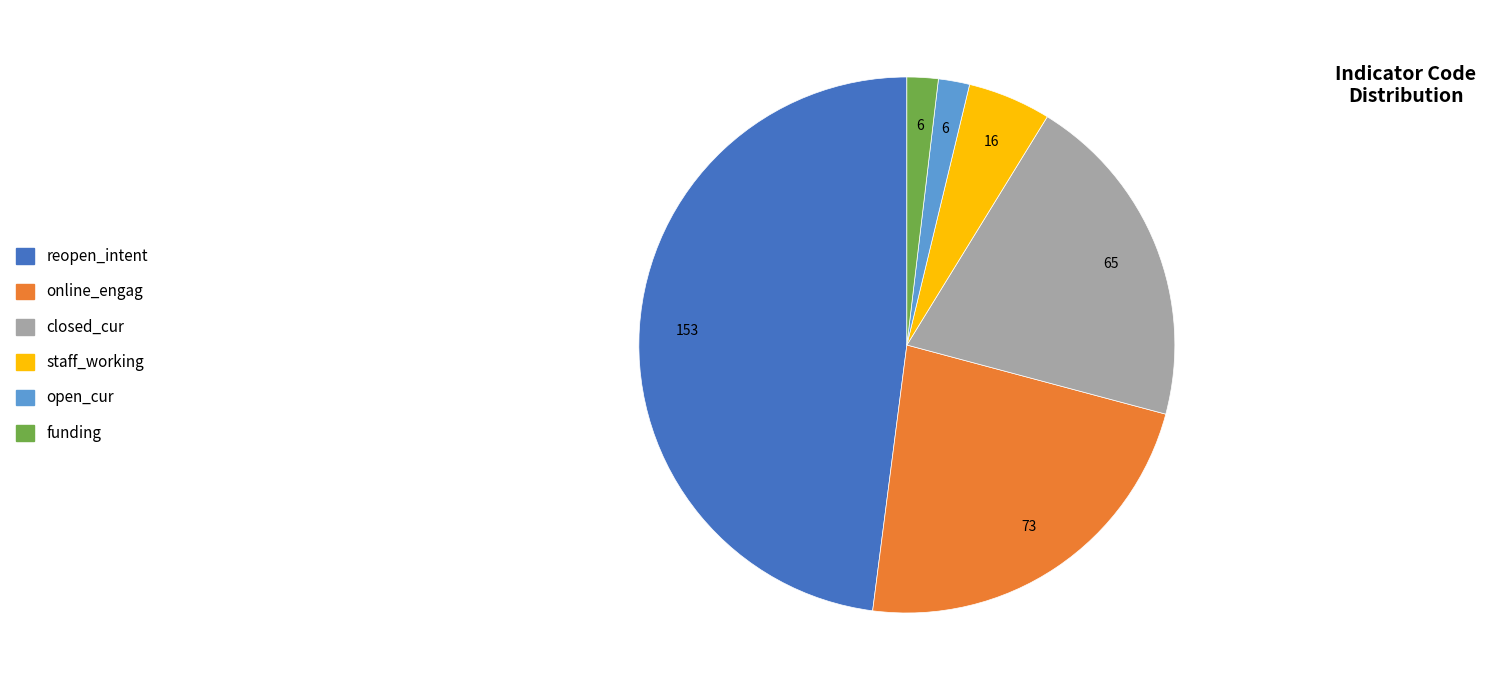

What is the largest slice in the pie chart?

reopen_intent